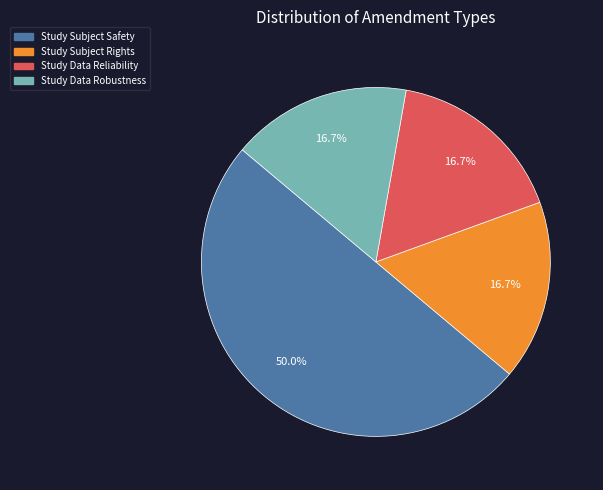

How many segments does this pie chart have?

4